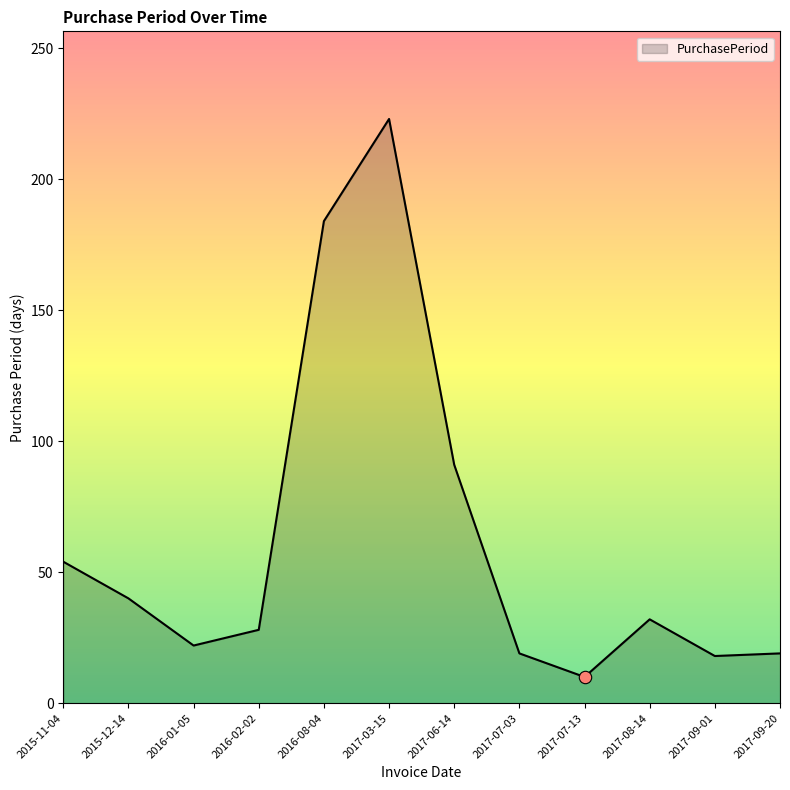

Which has a higher value, 2016-02-02 or 2017-07-03?

2016-02-02